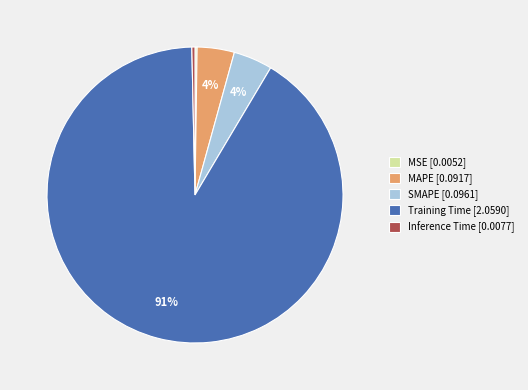

The MAPE slice represents 12% of the pie. True or false?

False